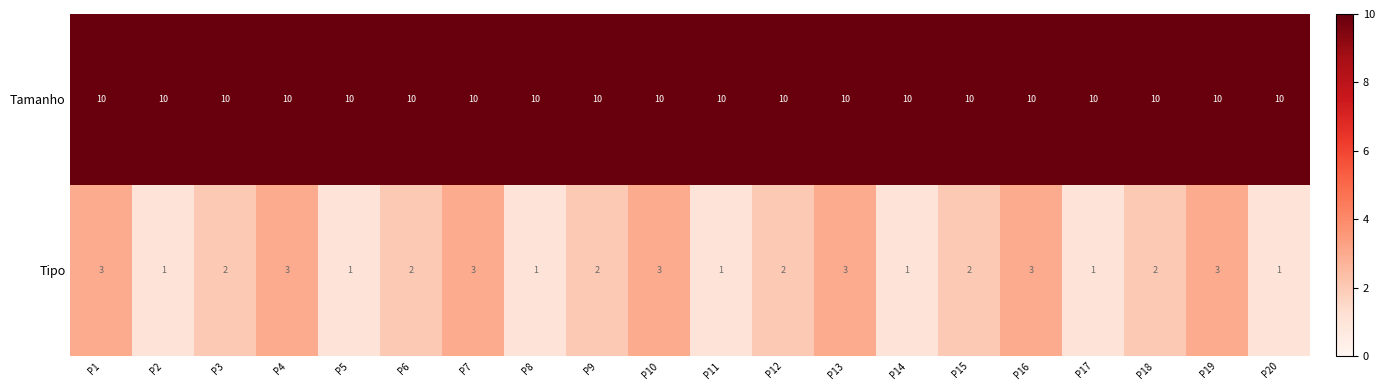

Is it true that Tipo equals 3 at P7?

True